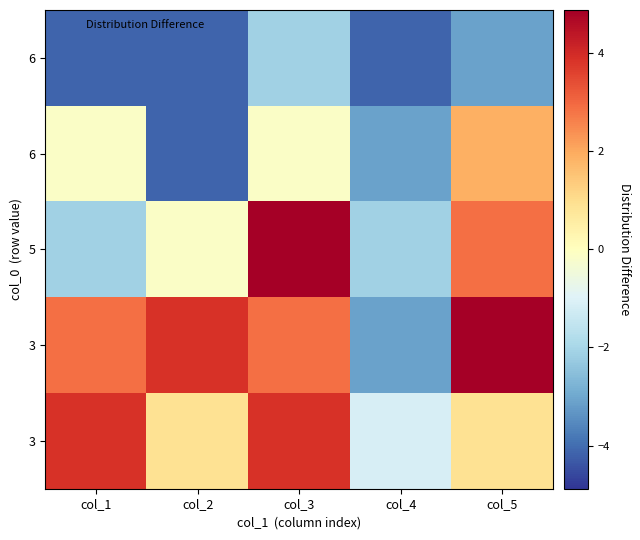

At which category is the sum across all series the highest?

col_3